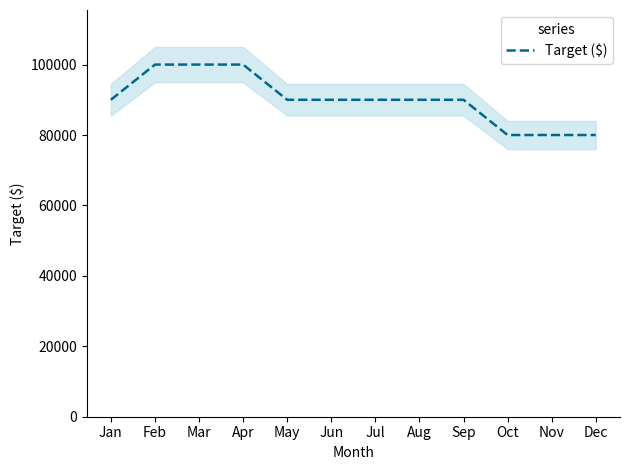

How many data points are above 90000?

3